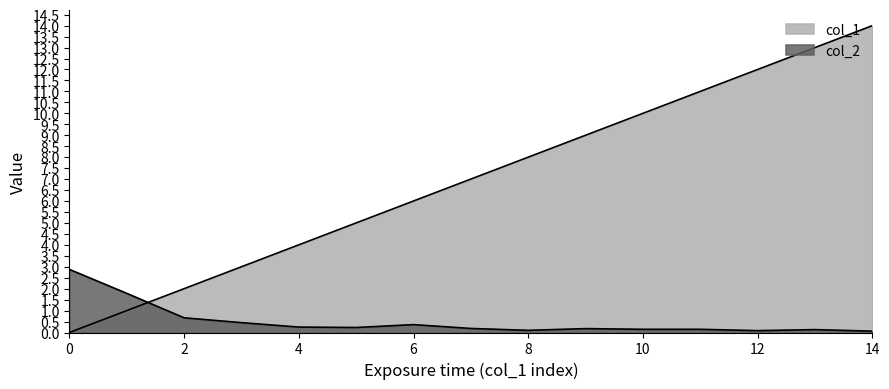

The col_2 series shows 0.1 at 13. True or false?

True